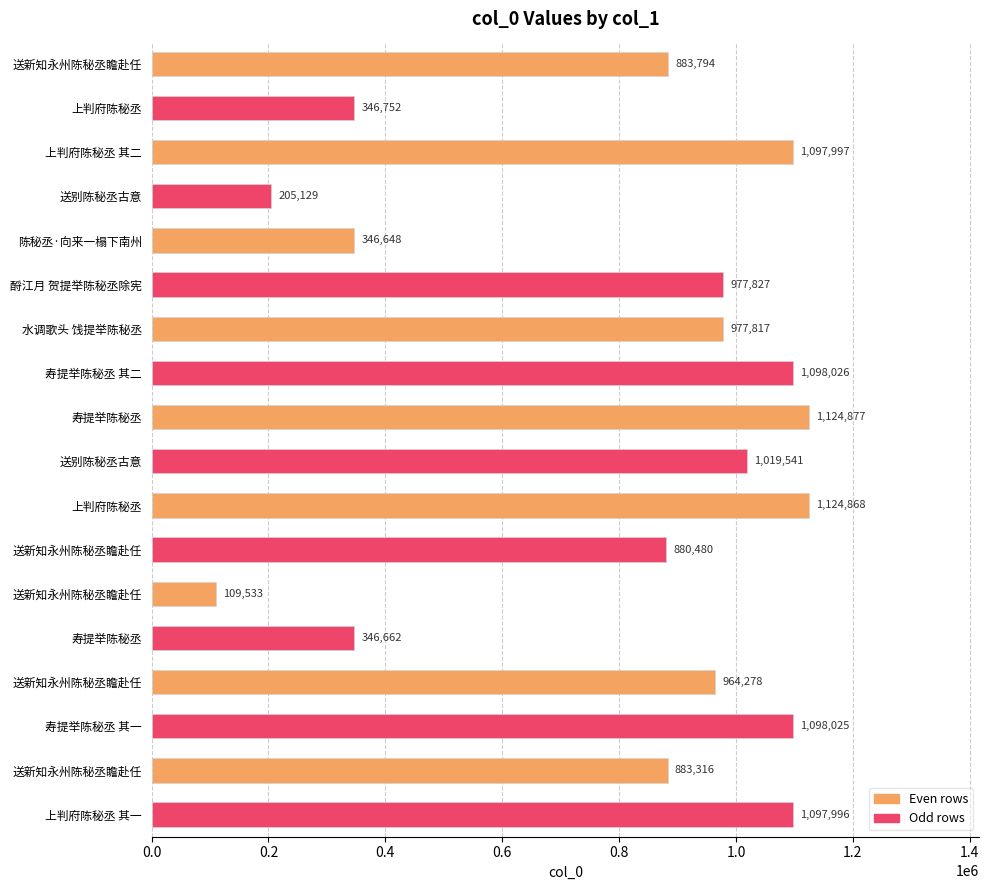

Does the chart contain any negative values?

No